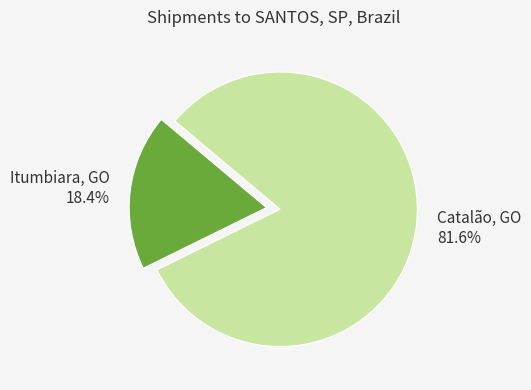

Approximately how many times larger is the value at Catalão, GO compared to Itumbiara, GO?

4.4